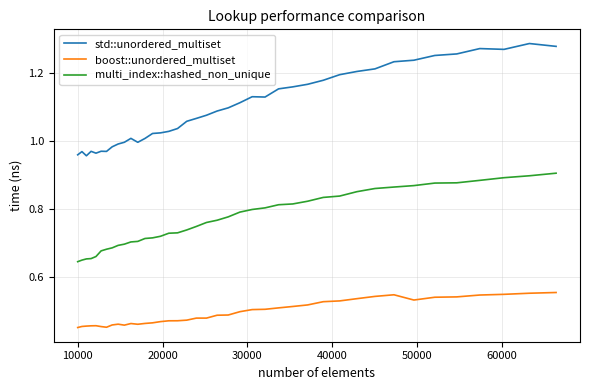

True or false: std::unordered_multiset and boost::unordered_multiset cross at least once.

False